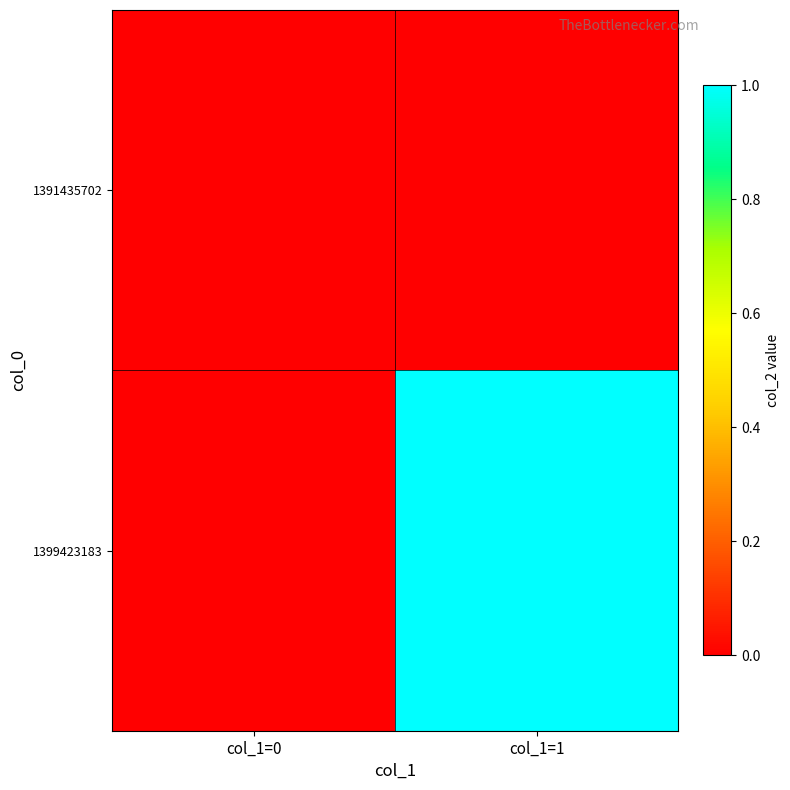

How many distinct data groups are displayed?

2